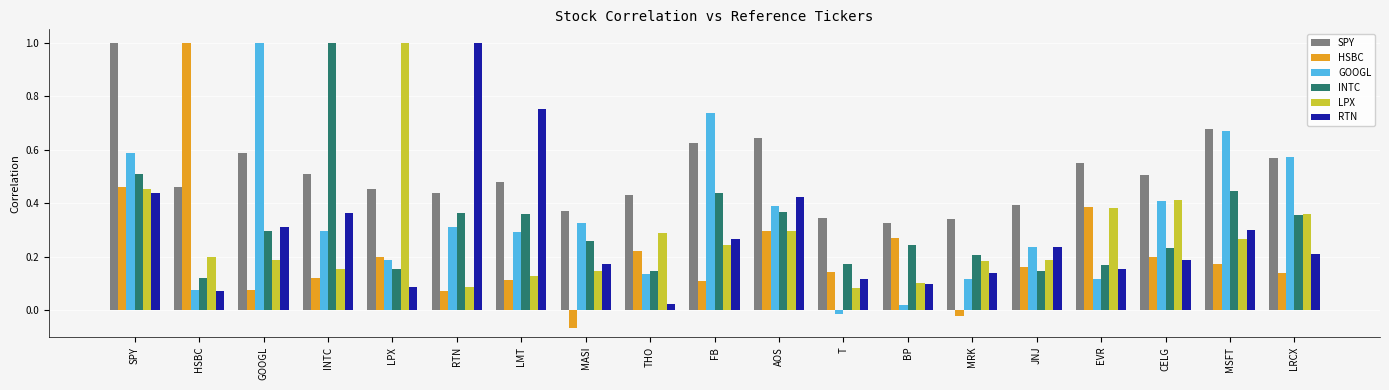

What is the difference between the maximum and second lowest values in the GOOGL series?

1.0